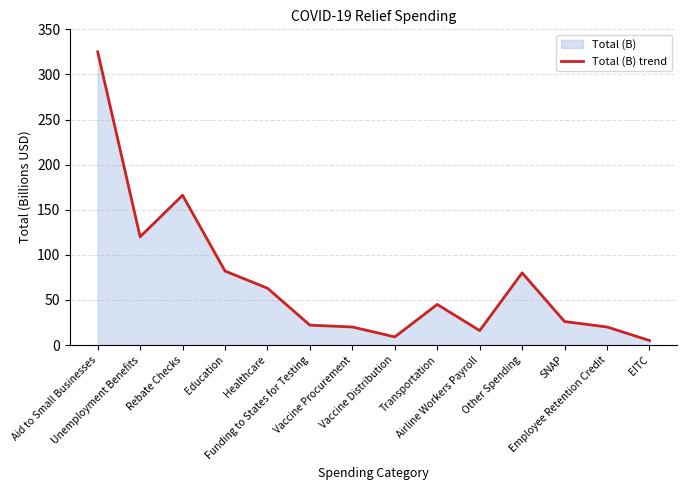

Approximately how many times larger is the value at SNAP compared to Healthcare?

0.4